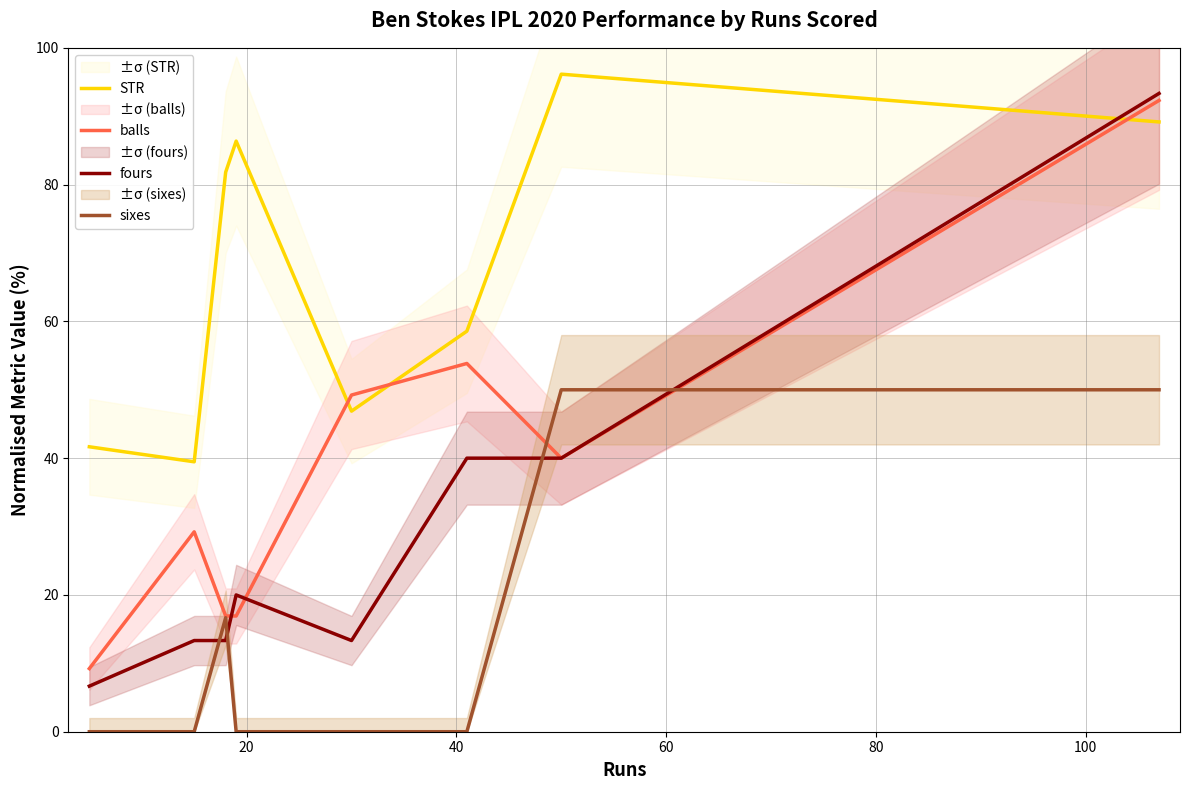

How many data points does each series have?

8